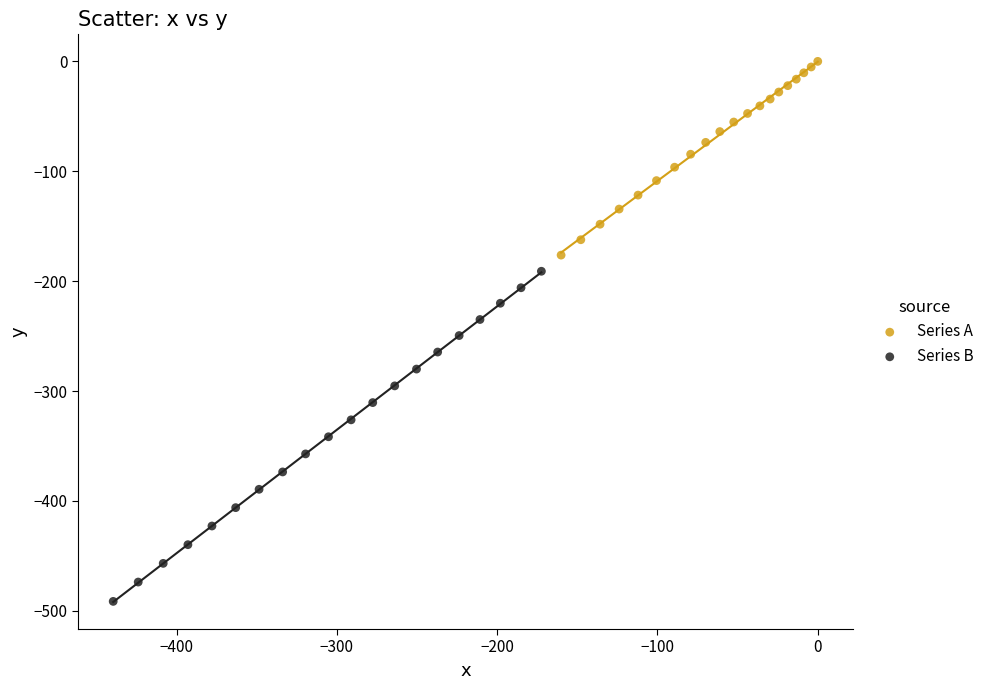

What are all the series names shown in the legend?

Series A, Series B